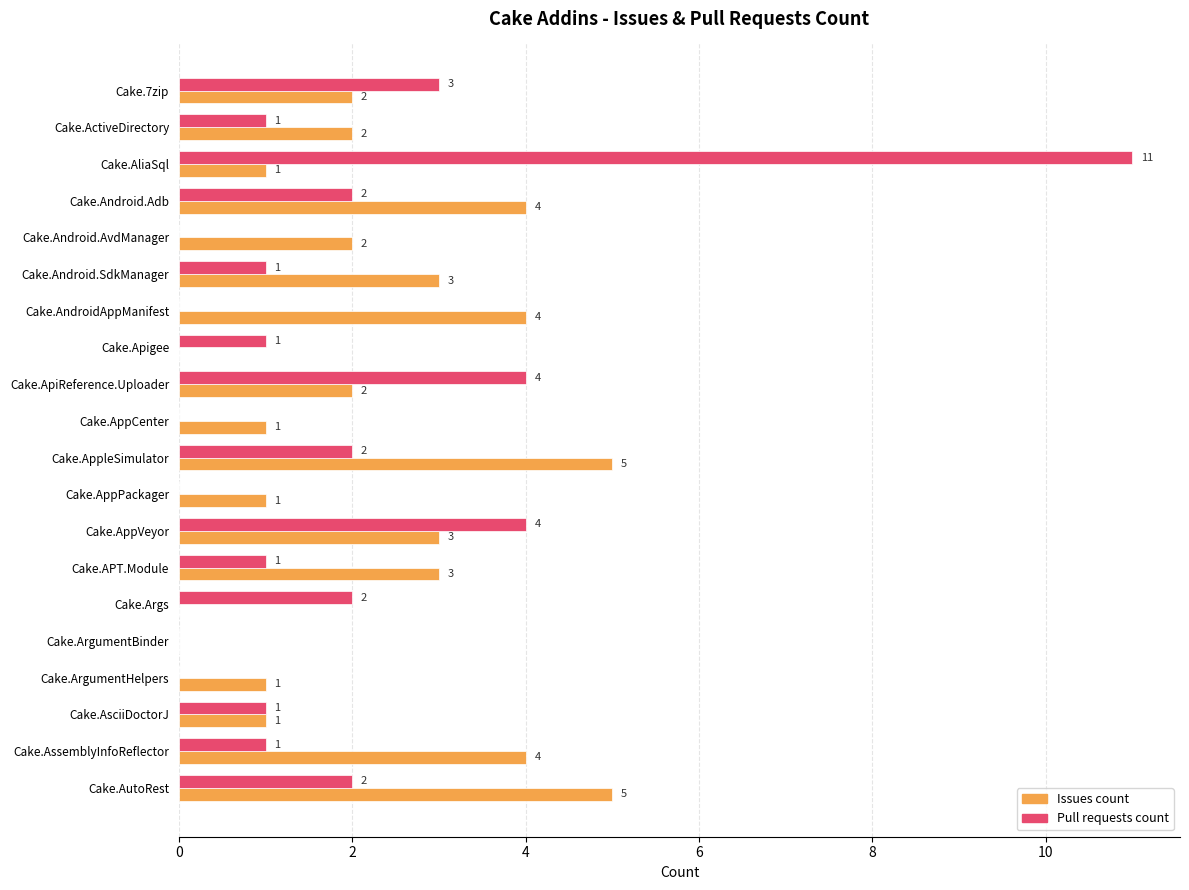

Is the value of Issues count at Cake.AssemblyInfoReflector greater than the value of Pull requests count at Cake.AssemblyInfoReflector?

Yes